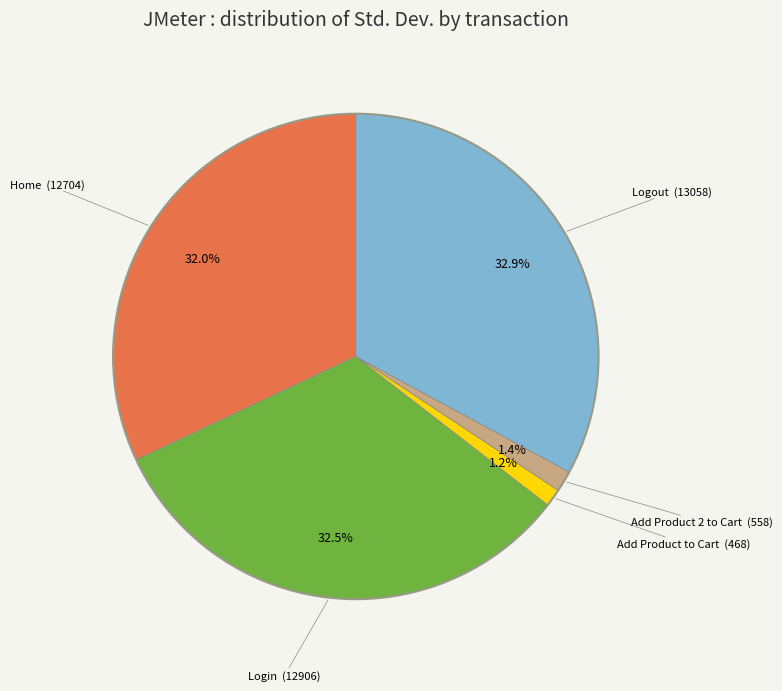

Does any single category account for the majority?

No